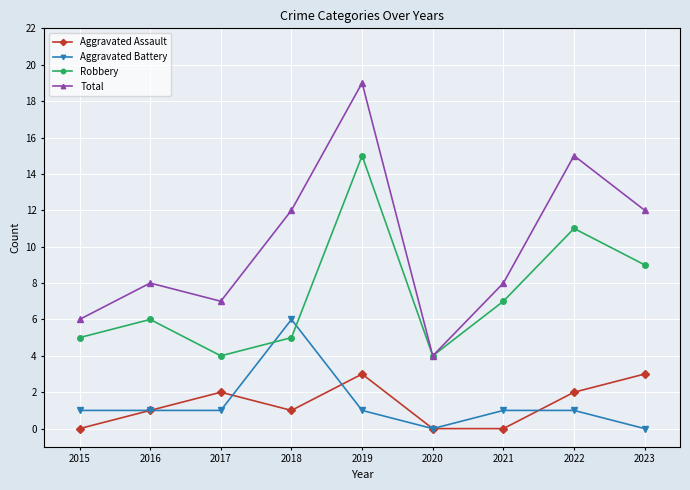

Which series has the largest total across all categories?

Total